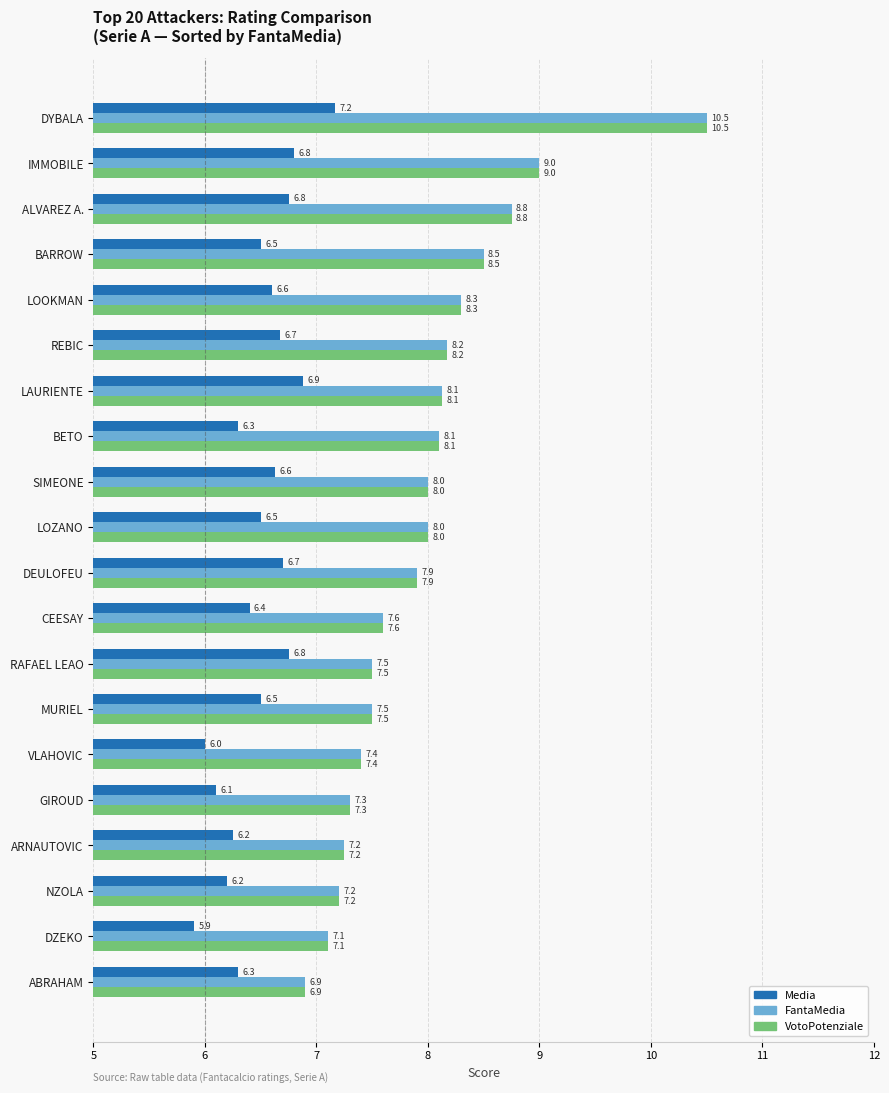

Is the value of Media at ABRAHAM greater than the value of FantaMedia at MURIEL?

No